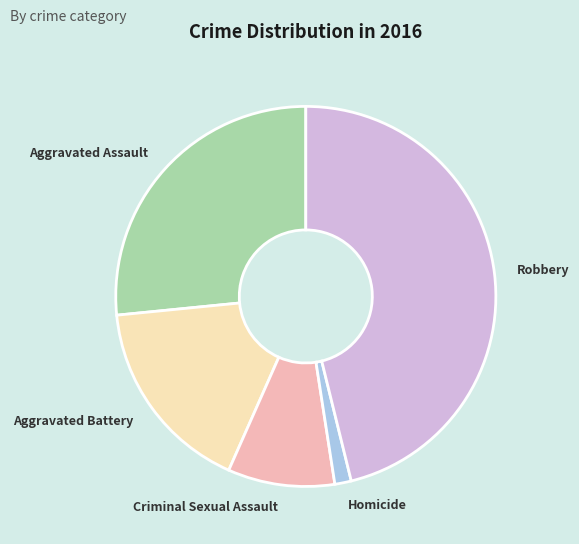

Is it true that Criminal Sexual Assault is 9% of the pie?

True